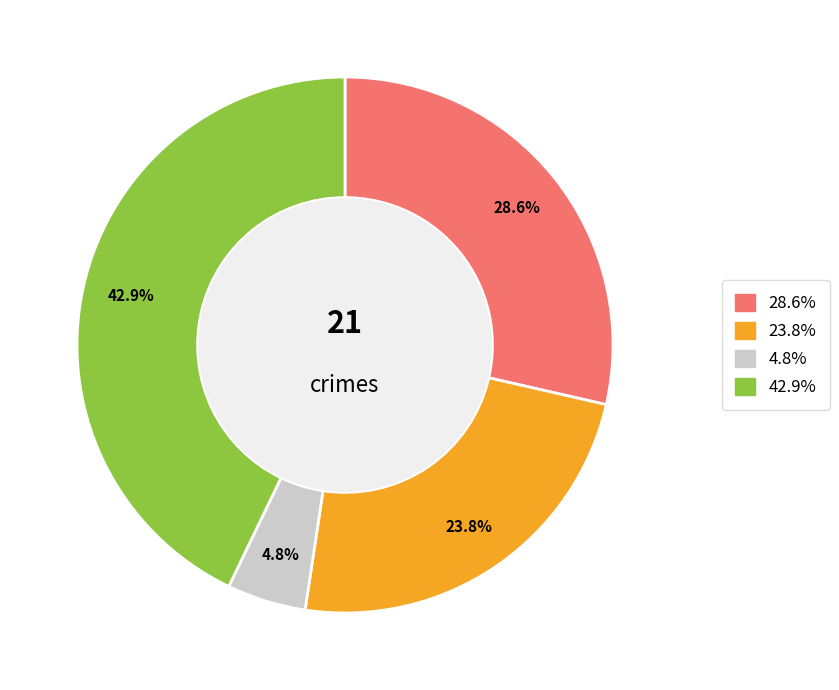

How many slices are in this pie chart?

4